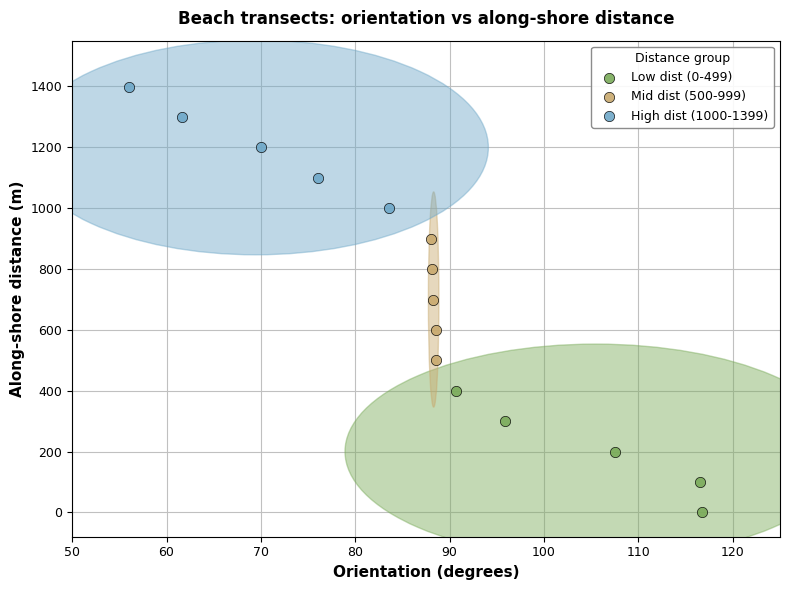

What are all the series names shown in the legend?

Low dist (0-499), Mid dist (500-999), High dist (1000-1399)